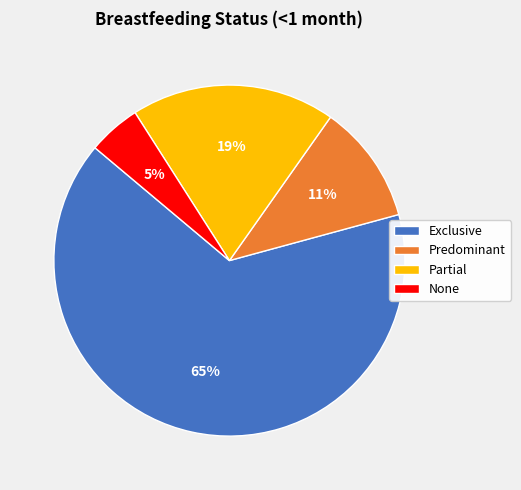

What percentage is the Predominant slice, to the nearest percent?

11%